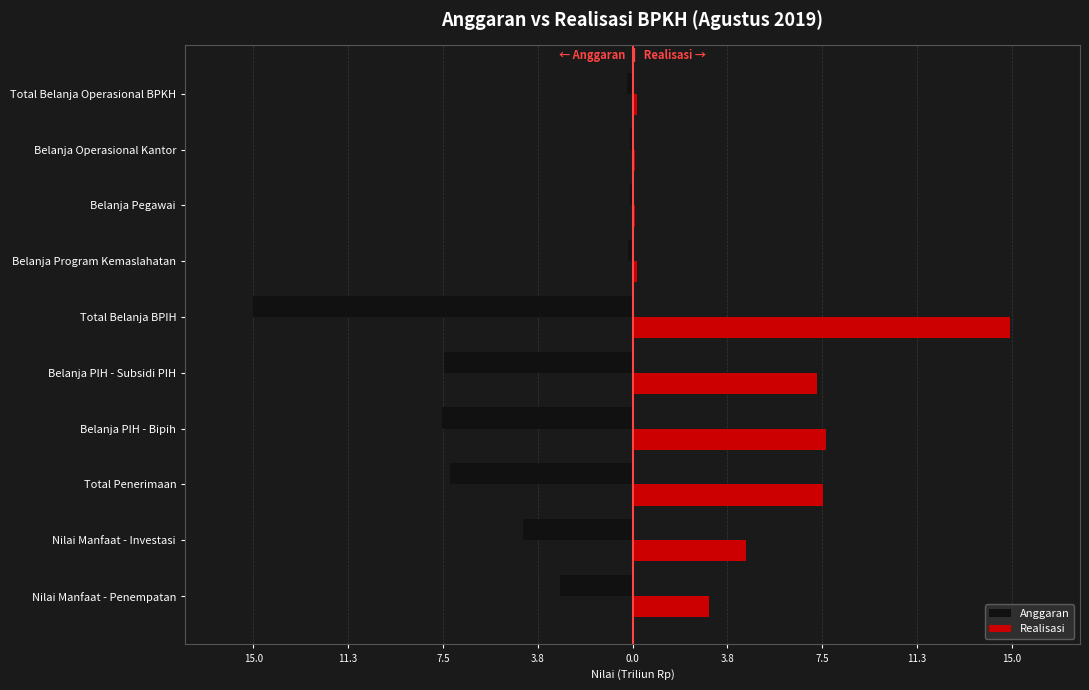

List the series in order of their peak value, lowest first.

Anggaran, Realisasi